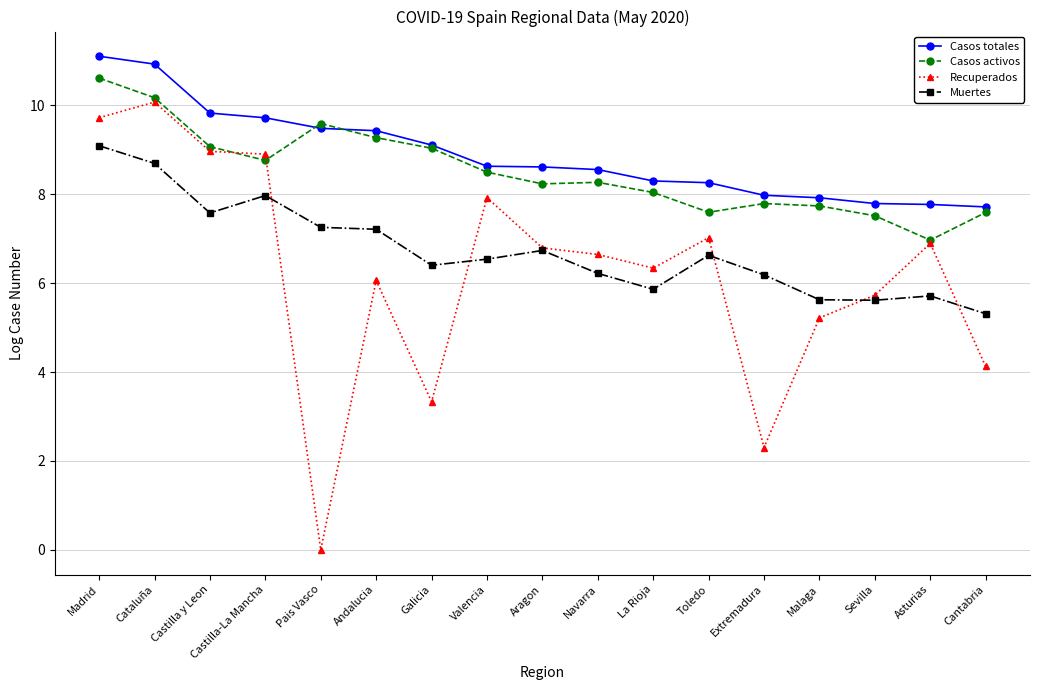

What is the difference between the highest and lowest values at Sevilla?

2.2